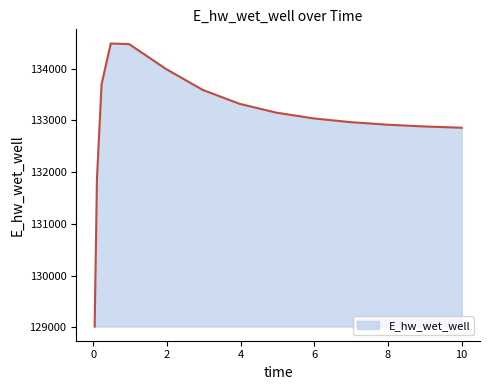

What is the maximum value shown in the chart?

134485.8